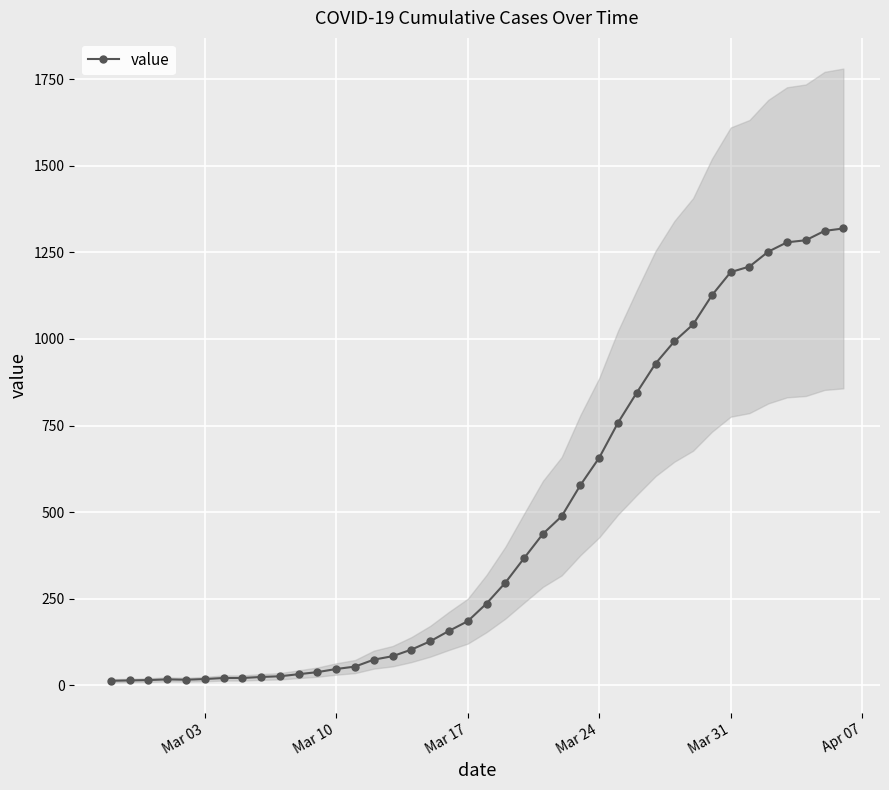

What is the maximum value for value?

1319